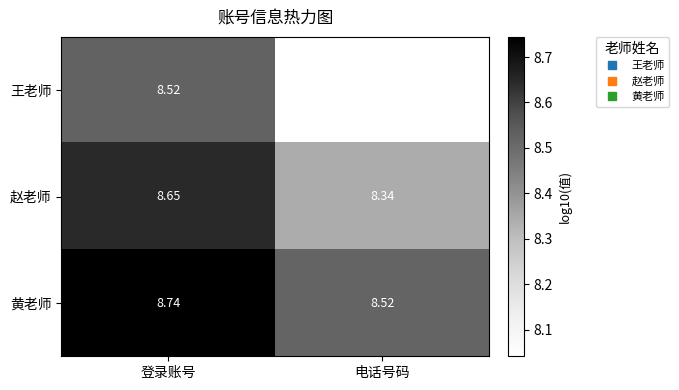

At which label is 王老师 closest to 8?

电话号码